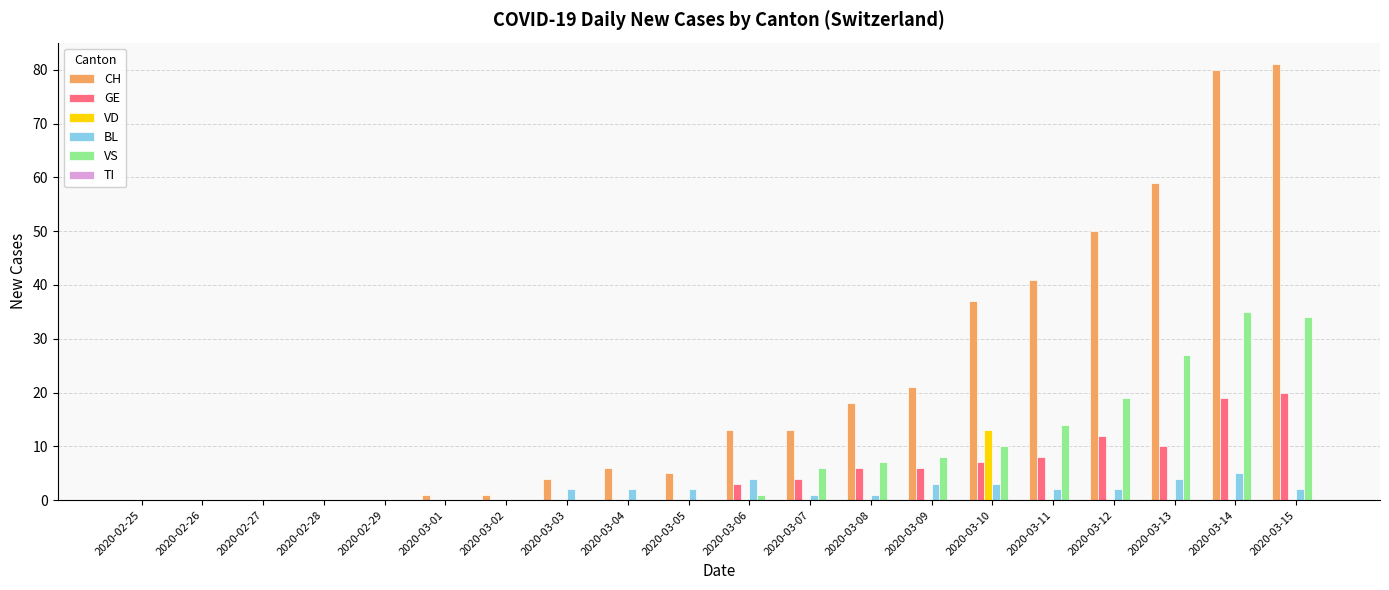

Is the value of VD at 2020-03-06 greater than the value of BL at 2020-03-12?

No